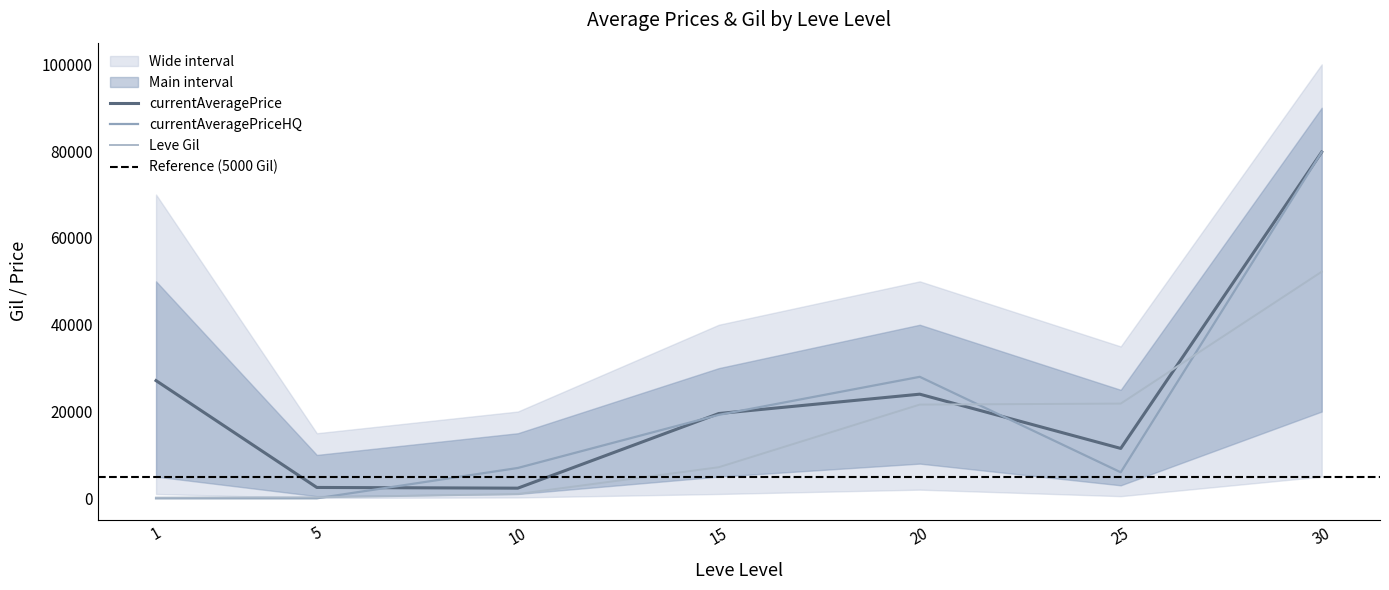

True or false: currentAveragePrice has more than 1 interior local peaks.

False